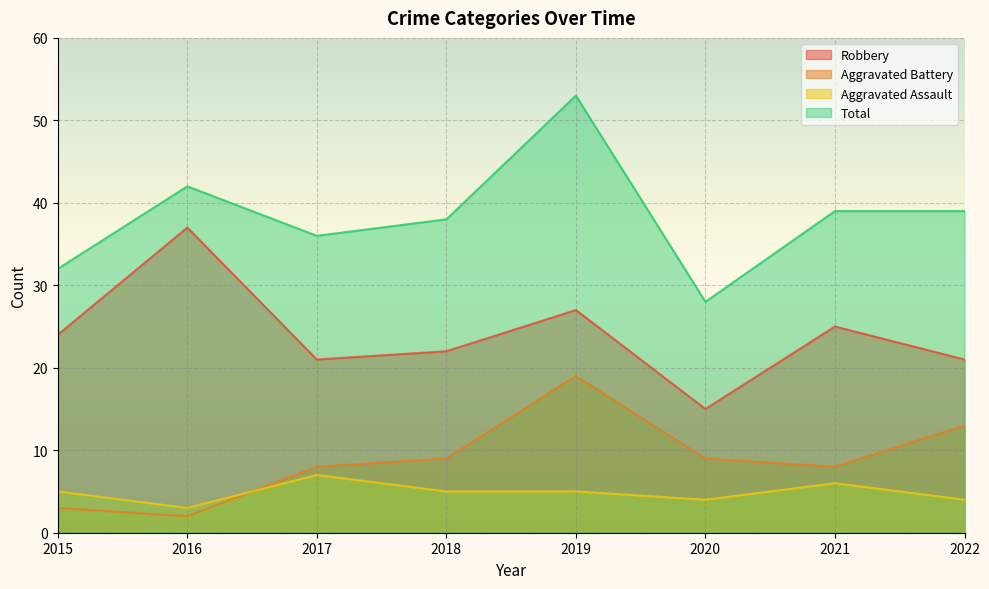

What is the lowest value of the Total series?

28